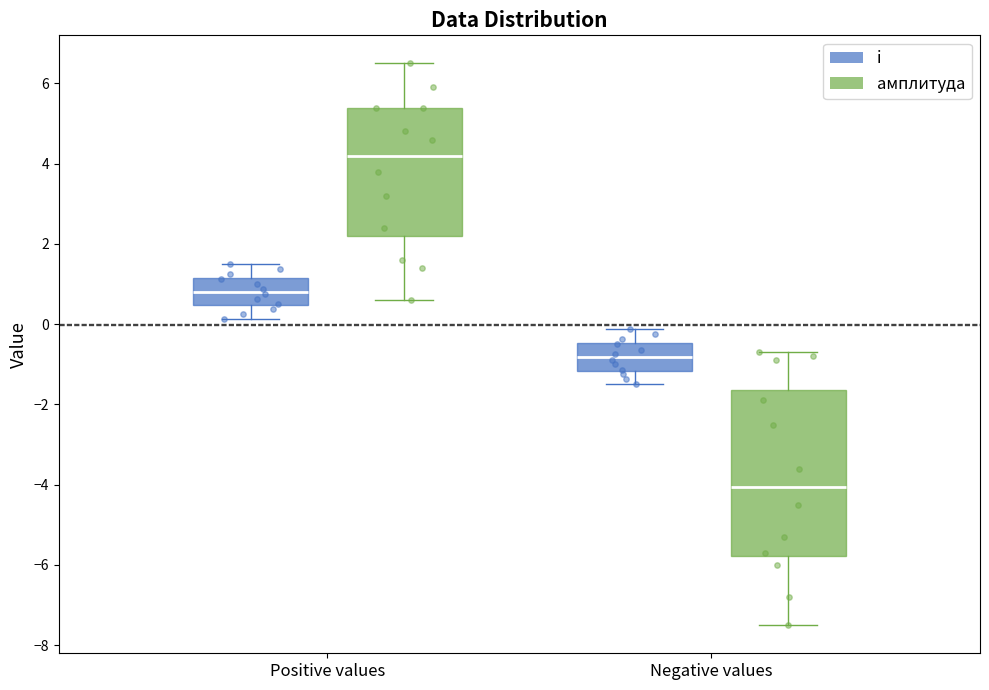

Reading left to right, transcribe this box plot: for each box, give where its median line is, the range the box spans, and where its two whiskers end, as read against the y-axis. The values are not printed on the chart, so give them approximately, as read against the axis.

Positive values (i): median 0.8, box 0.4 to 1.2, whiskers 0.2 to 1.6
Positive values (амплитуда): median 4.2, box 2.2 to 5.4, whiskers 0.6 to 6.6
Negative values (i): median -0.8, box -1.2 to -0.4, whiskers -1.4 to -0.2
Negative values (амплитуда): median -4.0, box -5.8 to -1.6, whiskers -7.4 to -0.6